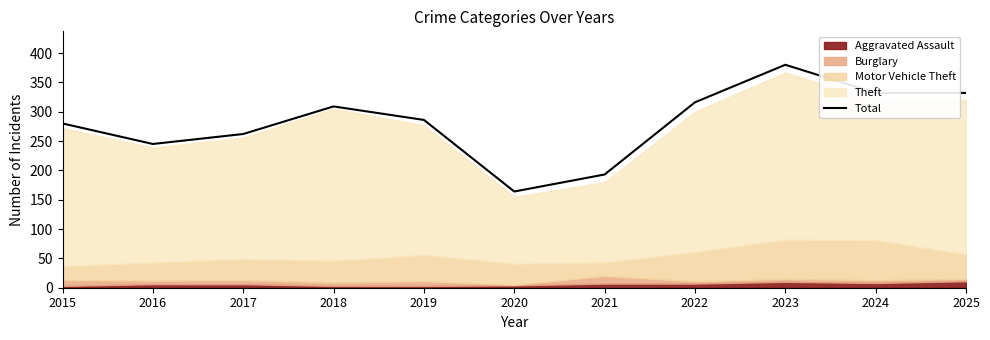

The value at 2025 is 332. True or false?

True